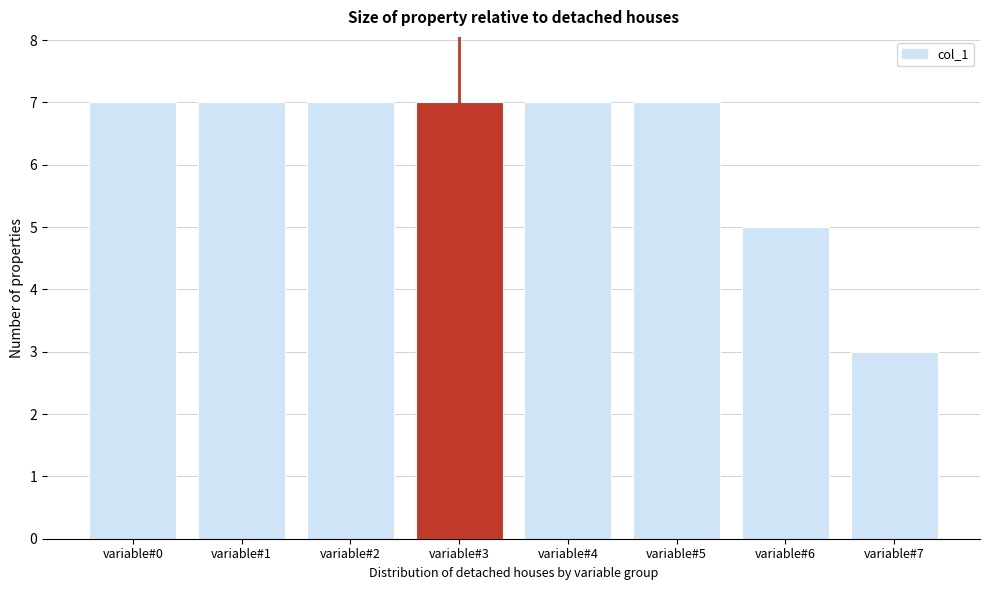

Reading right to left, what are all the values shown in this chart?

3	5	7	7	7	7	7	7